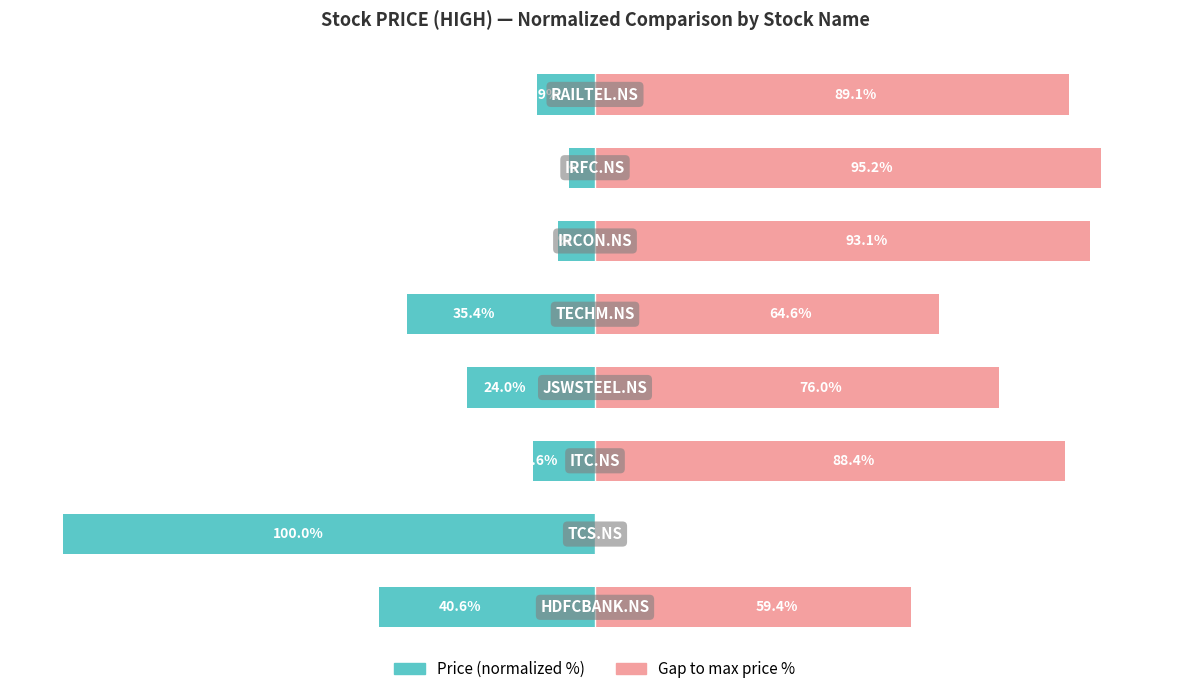

How many groups of bars are there?

8